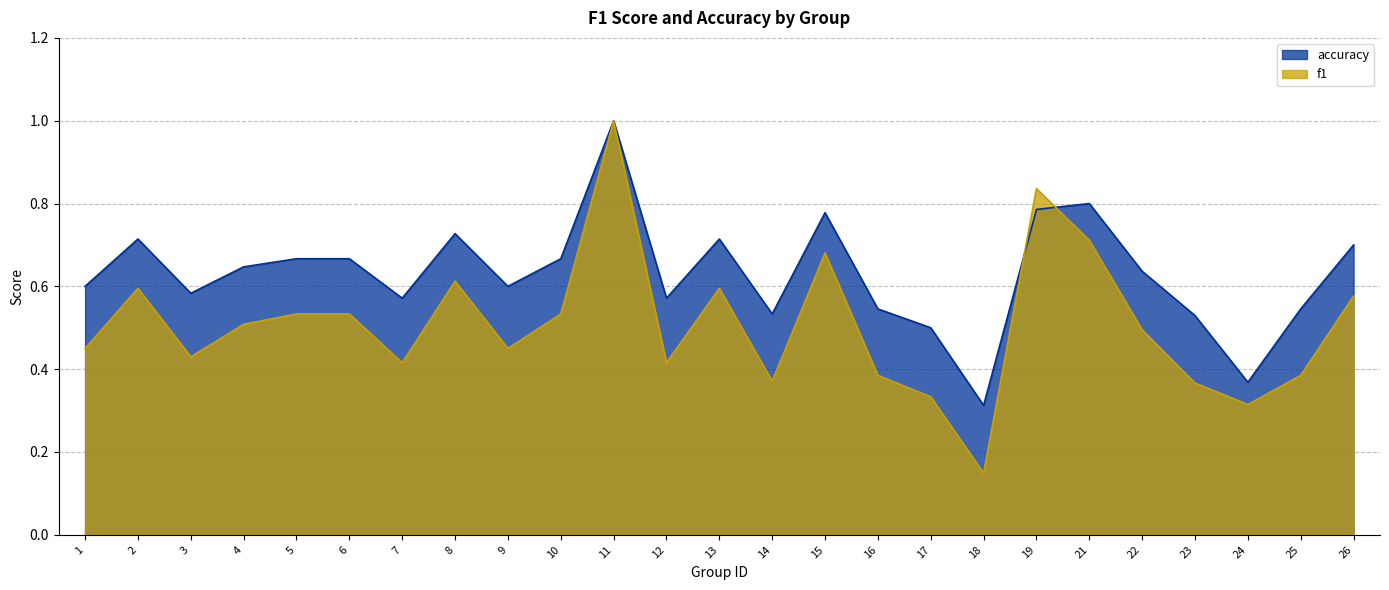

What is the total value across all series at 22?

1.1